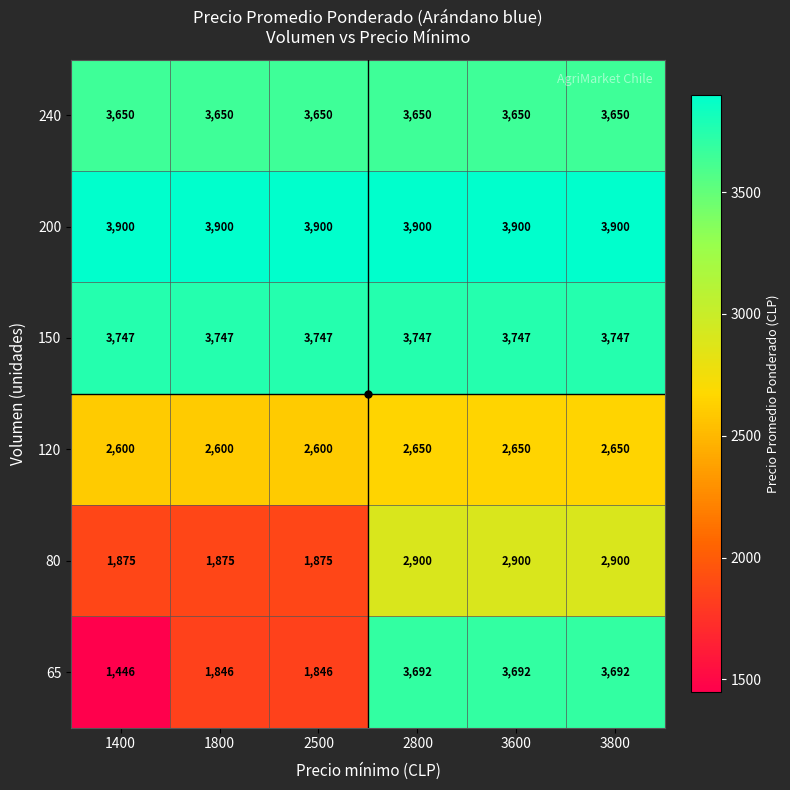

What is the approximate value of 120 at 1400?

2600